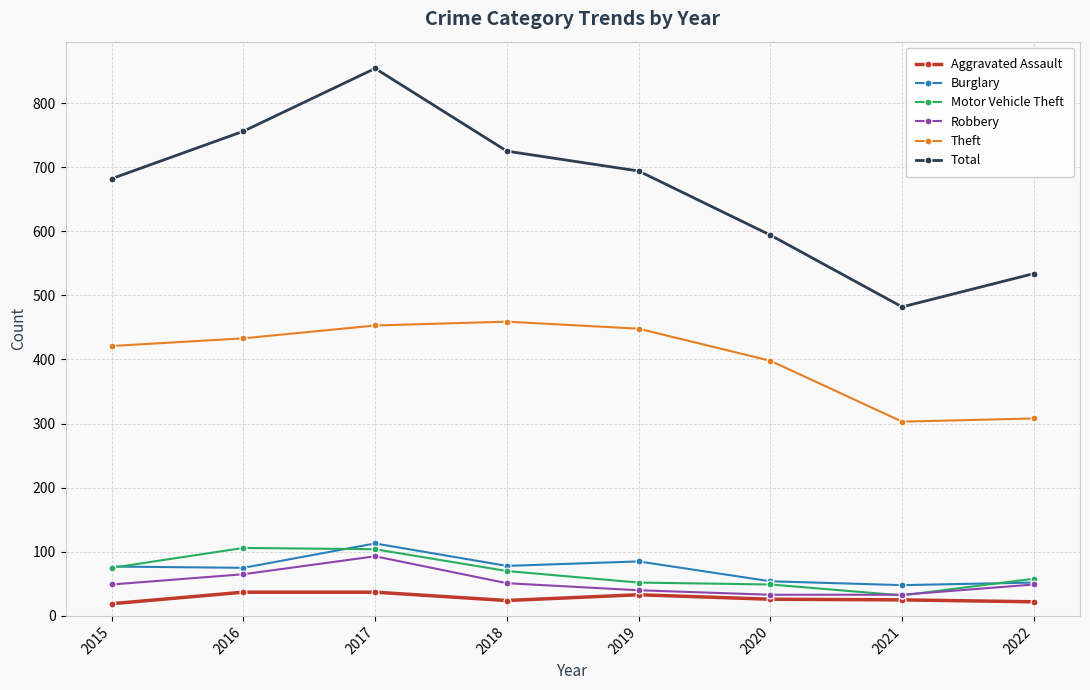

At which category does Robbery reach its first local peak?

2017